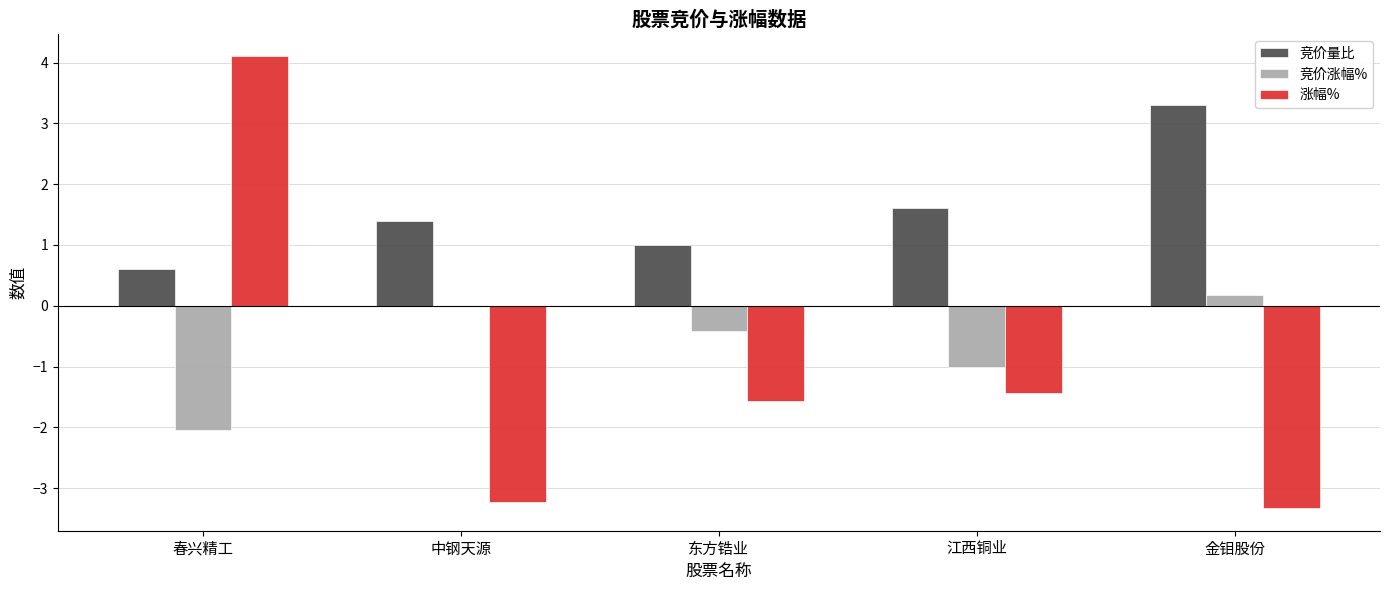

Which category has the highest value in the 涨幅% series?

春兴精工